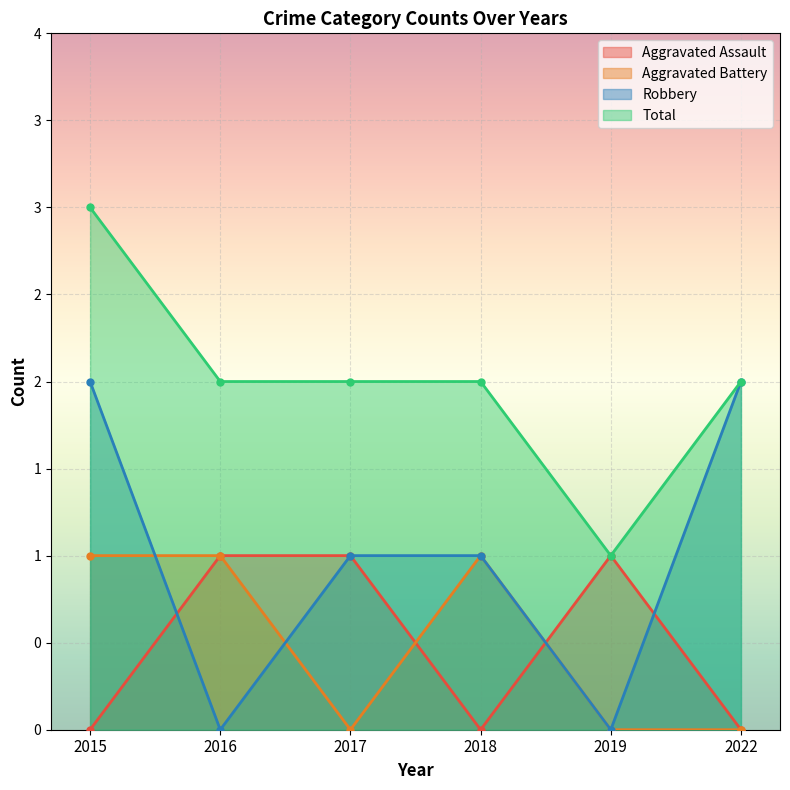

At which category is the sum across all series the highest?

2015